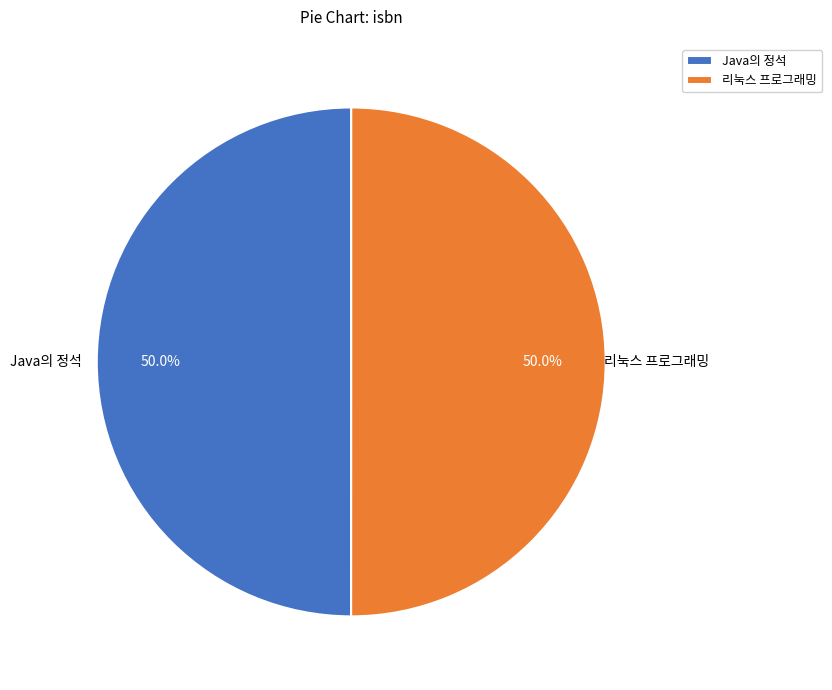

What is the ratio of the value at Java의 정석 to the value at 리눅스 프로그래밍?

1.0